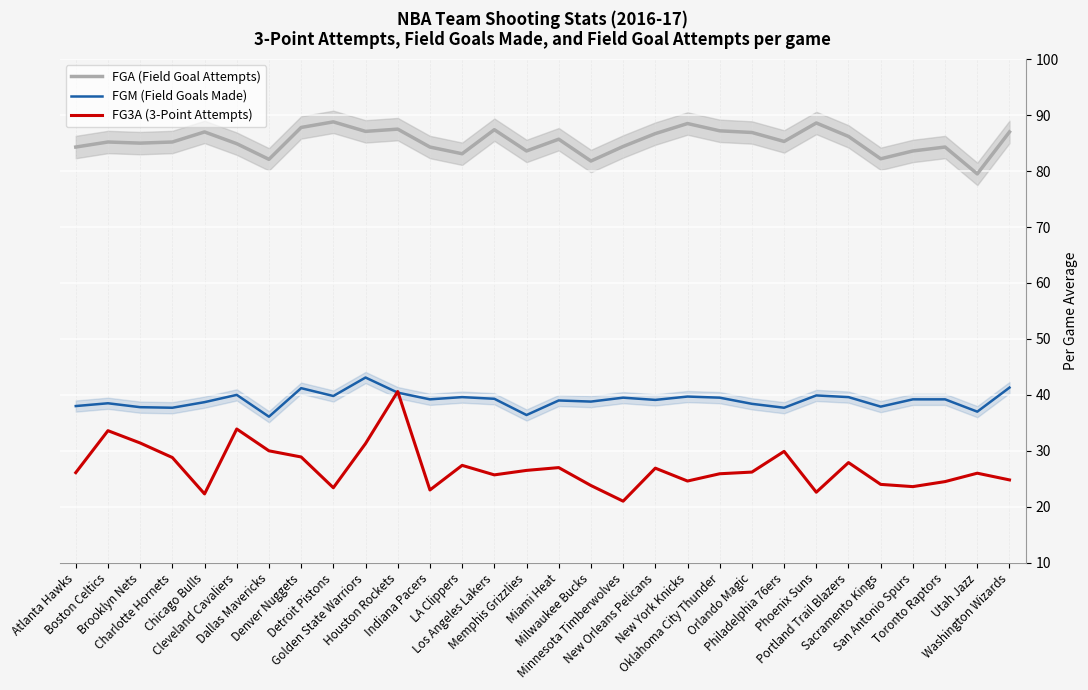

True or false: FG3A (3-Point Attempts) has a value of 37.0 at Memphis Grizzlies.

False